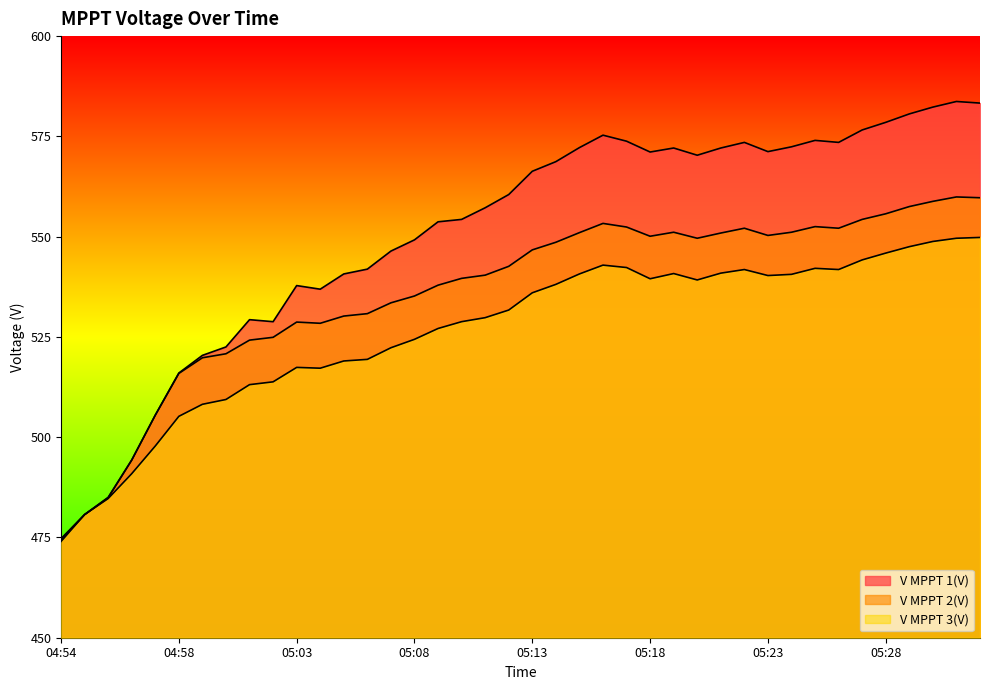

What is the average value of the V MPPT 2(V) series?

536.3